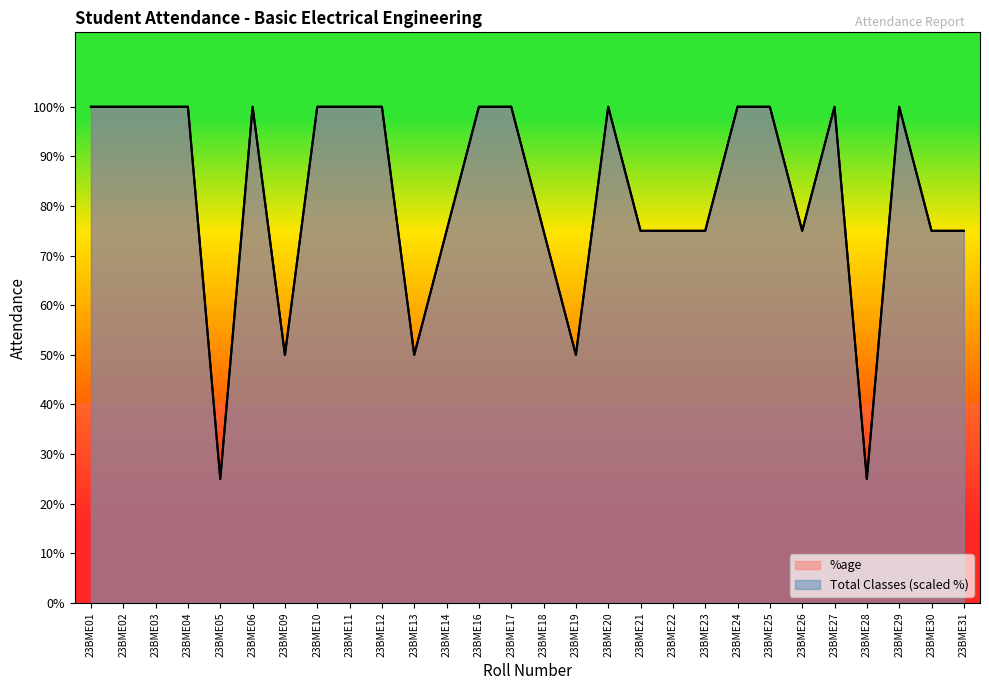

What are all the series names shown in the legend?

Total Classes, %age